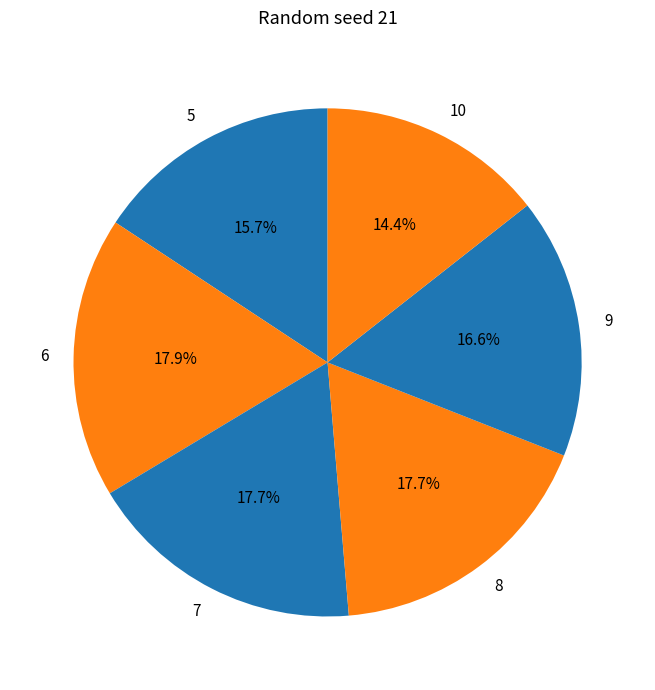

Approximately how many times larger is the value at 7 compared to 8?

1.0